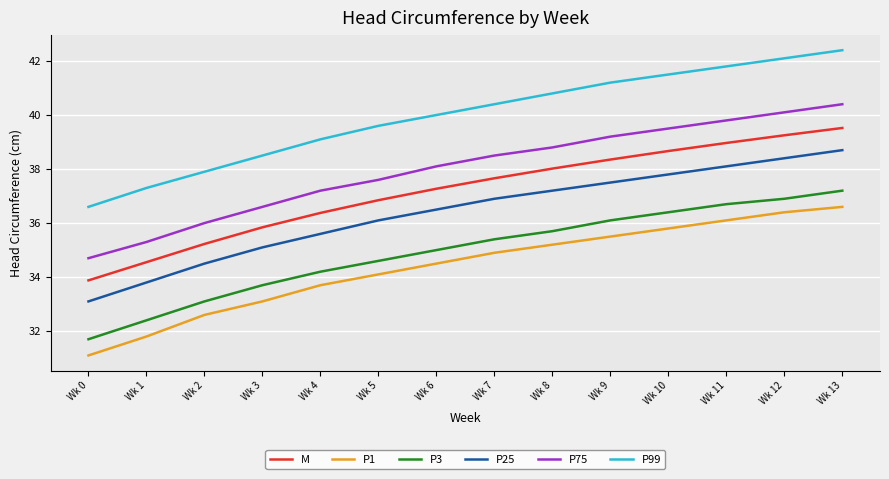

Reading right to left, list all the values displayed in this chart.

M: Wk 13=39.5	Wk 12=39.3	Wk 11=39.0	Wk 10=38.7	Wk 9=38.4	Wk 8=38.0	Wk 7=37.7	Wk 6=37.3	Wk 5=36.8	Wk 4=36.4	Wk 3=35.8	Wk 2=35.2	Wk 1=34.6	Wk 0=33.9
P1: Wk 13=36.6	Wk 12=36.4	Wk 11=36.1	Wk 10=35.8	Wk 9=35.5	Wk 8=35.2	Wk 7=34.9	Wk 6=34.5	Wk 5=34.1	Wk 4=33.7	Wk 3=33.1	Wk 2=32.6	Wk 1=31.8	Wk 0=31.1
P3: Wk 13=37.2	Wk 12=36.9	Wk 11=36.7	Wk 10=36.4	Wk 9=36.1	Wk 8=35.7	Wk 7=35.4	Wk 6=35.0	Wk 5=34.6	Wk 4=34.2	Wk 3=33.7	Wk 2=33.1	Wk 1=32.4	Wk 0=31.7
P25: Wk 13=38.7	Wk 12=38.4	Wk 11=38.1	Wk 10=37.8	Wk 9=37.5	Wk 8=37.2	Wk 7=36.9	Wk 6=36.5	Wk 5=36.1	Wk 4=35.6	Wk 3=35.1	Wk 2=34.5	Wk 1=33.8	Wk 0=33.1
P75: Wk 13=40.4	Wk 12=40.1	Wk 11=39.8	Wk 10=39.5	Wk 9=39.2	Wk 8=38.8	Wk 7=38.5	Wk 6=38.1	Wk 5=37.6	Wk 4=37.2	Wk 3=36.6	Wk 2=36.0	Wk 1=35.3	Wk 0=34.7
P99: Wk 13=42.4	Wk 12=42.1	Wk 11=41.8	Wk 10=41.5	Wk 9=41.2	Wk 8=40.8	Wk 7=40.4	Wk 6=40.0	Wk 5=39.6	Wk 4=39.1	Wk 3=38.5	Wk 2=37.9	Wk 1=37.3	Wk 0=36.6